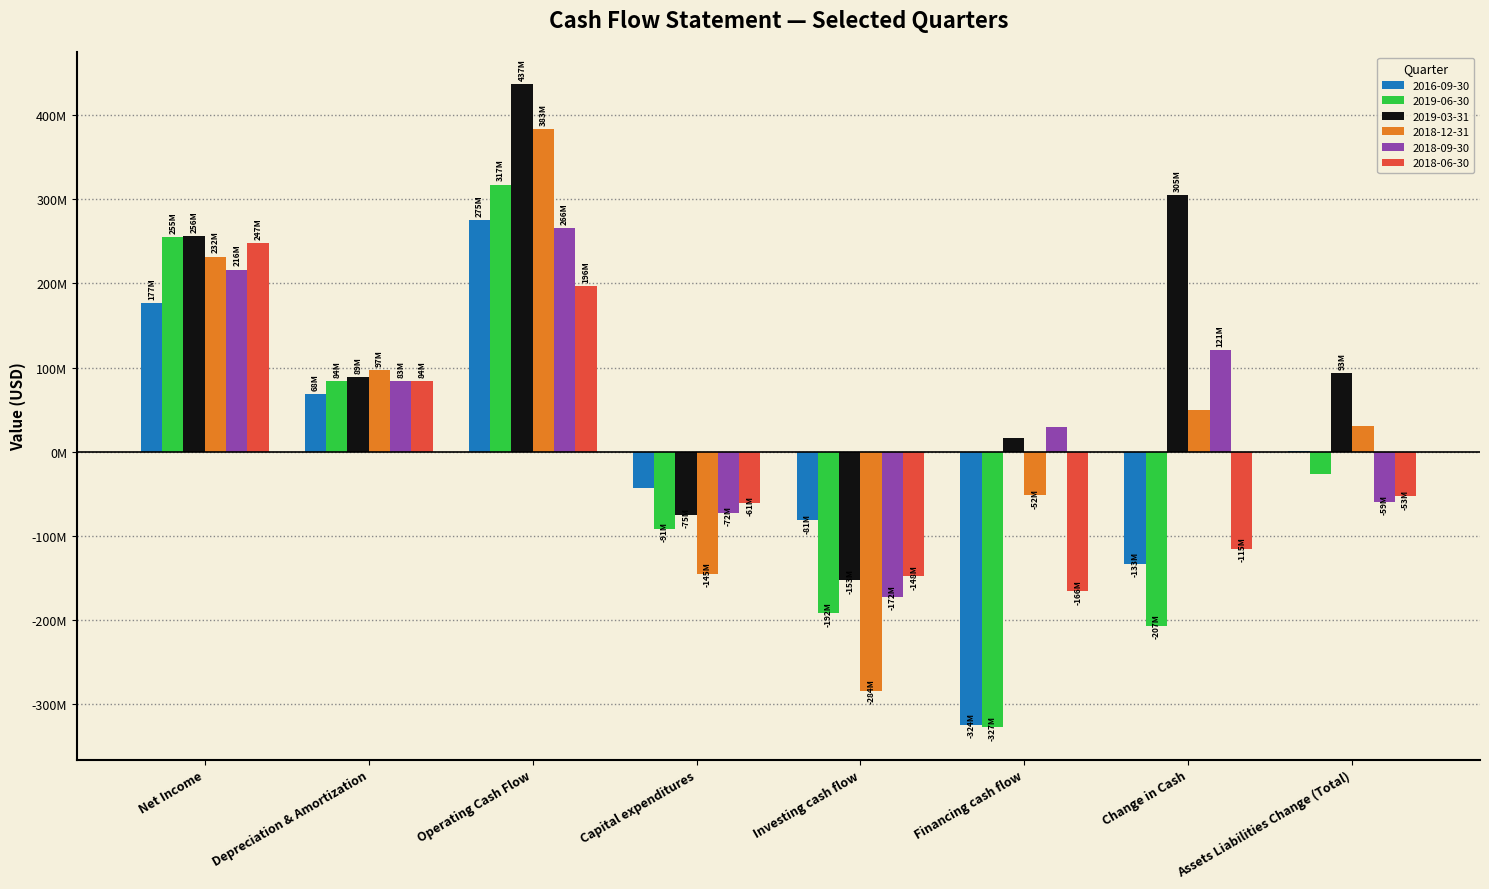

The value of 2018-09-30 at Change in Cash is 120667300. True or false?

True